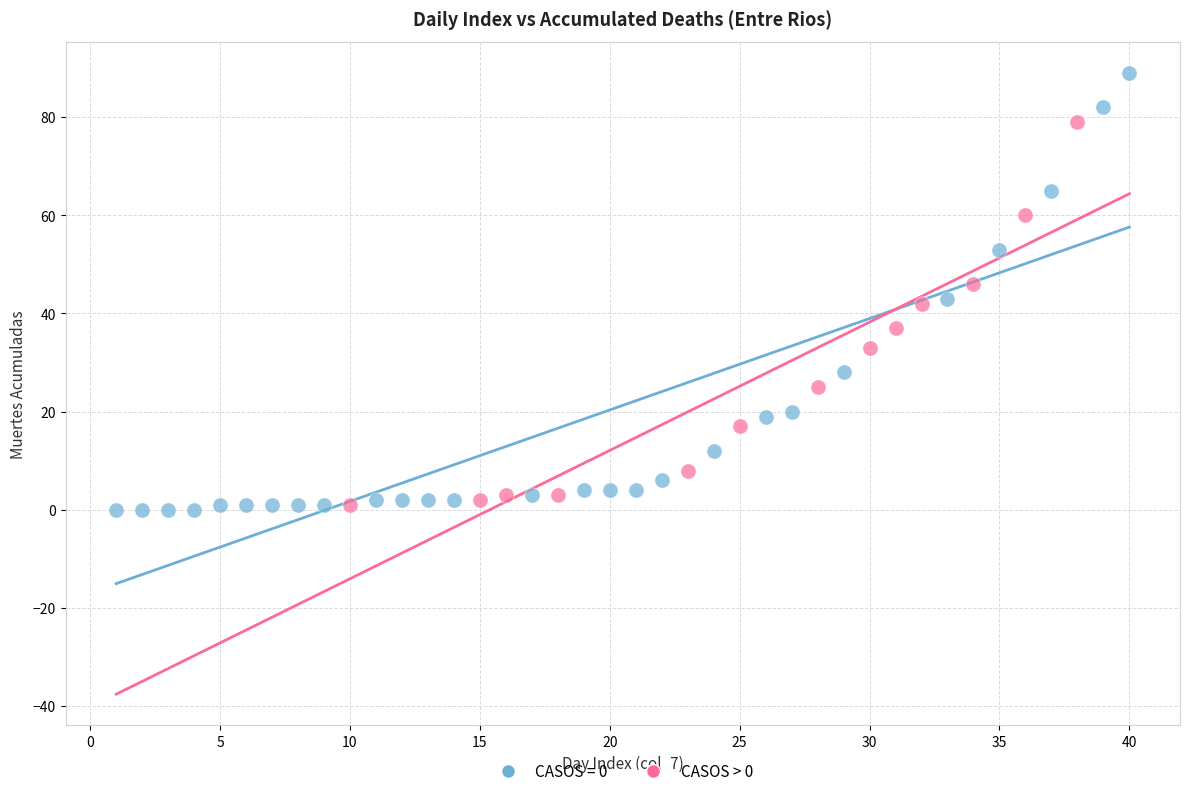

Which series contains the highest Y value?

CASOS = 0